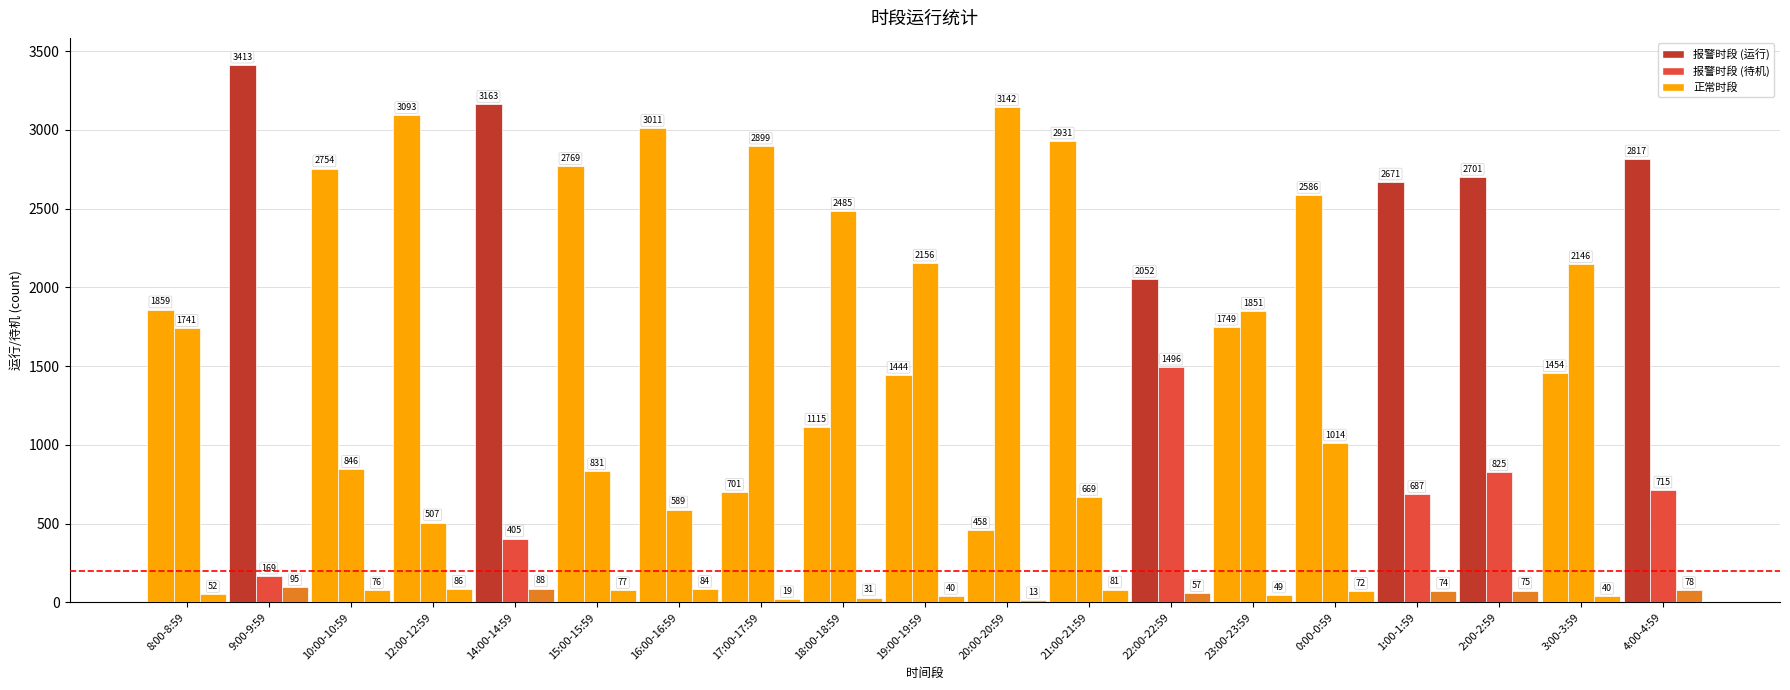

Does the chart contain any negative values?

No